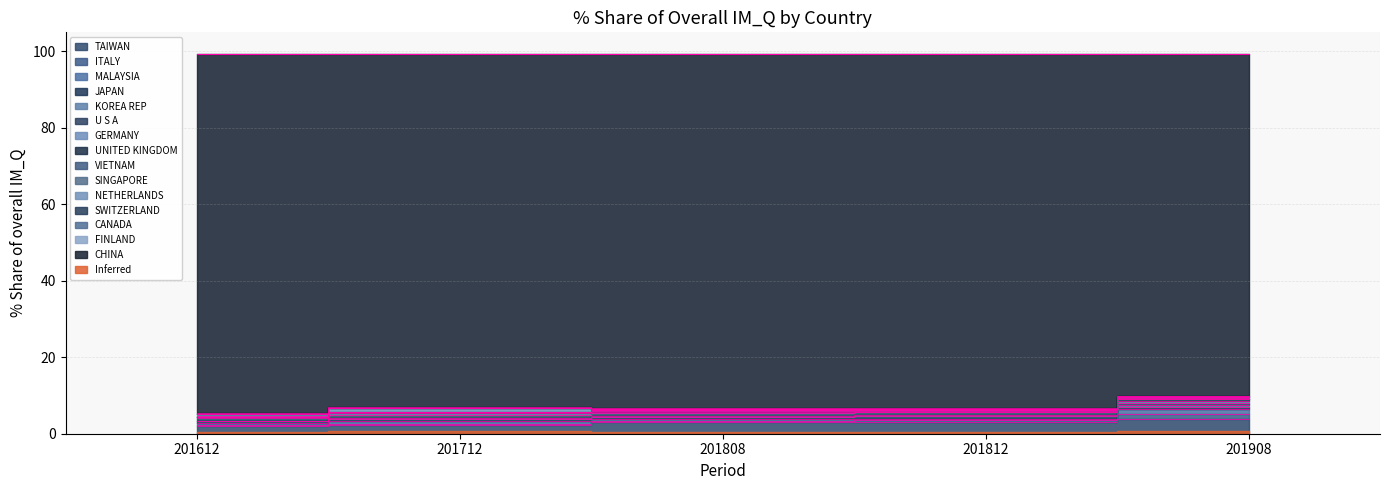

What is the difference between the highest and lowest values at CANADA?

0.1